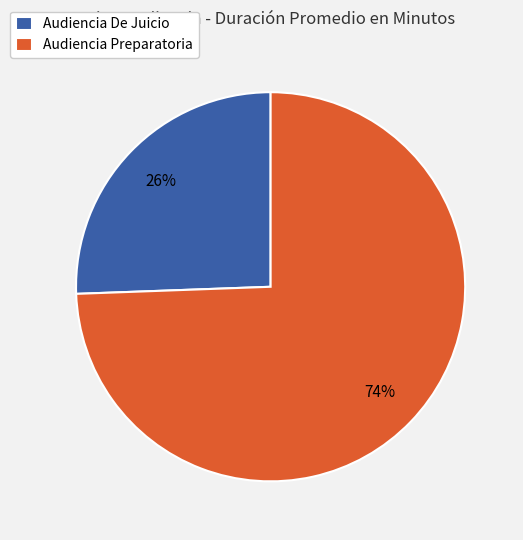

Rank the categories by value from highest to lowest.

Audiencia Preparatoria, Audiencia De Juicio